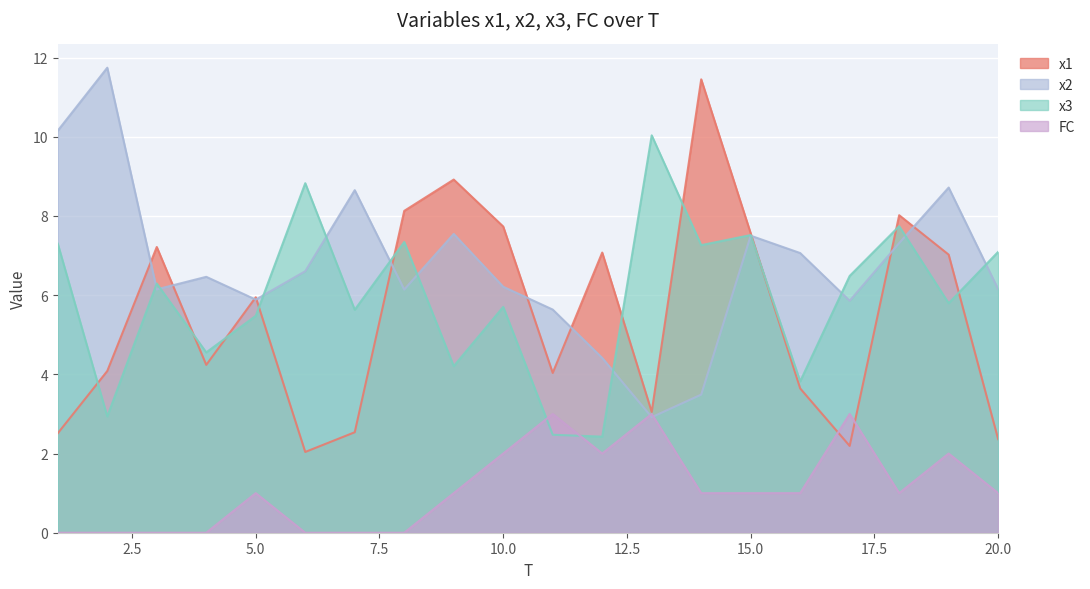

Reading left to right, extract all data points from this chart.

x1: 1=2.5	2=4.1	3=7.2	4=4.2	5=5.9	6=2.0	7=2.5	8=8.1	9=8.9	10=7.7	11=4.0	12=7.1	13=3.1	14=11.4	15=7.6	16=3.6	17=2.2	18=8.0	19=7.0	20=2.4
x2: 1=10.2	2=11.7	3=6.1	4=6.5	5=5.9	6=6.6	7=8.7	8=6.1	9=7.5	10=6.2	11=5.6	12=4.4	13=2.9	14=3.5	15=7.5	16=7.1	17=5.9	18=7.3	19=8.7	20=6.1
x3: 1=7.3	2=2.9	3=6.3	4=4.6	5=5.5	6=8.8	7=5.6	8=7.3	9=4.2	10=5.7	11=2.5	12=2.4	13=10.0	14=7.3	15=7.5	16=3.8	17=6.5	18=7.7	19=5.8	20=7.1
FC: 1=0.0	2=0.0	3=0.0	4=0.0	5=1.0	6=0.0	7=0.0	8=0.0	9=1.0	10=2.0	11=3.0	12=2.0	13=3.0	14=1.0	15=1.0	16=1.0	17=3.0	18=1.0	19=2.0	20=1.0